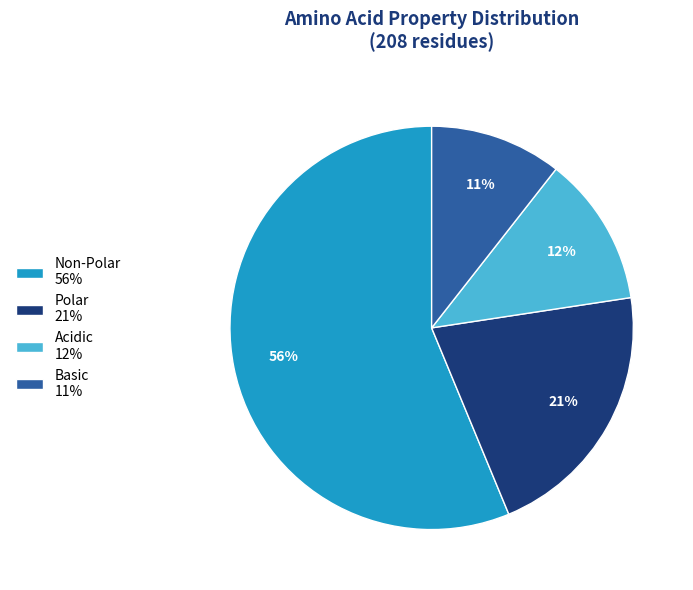

Is there a majority slice in this chart?

Yes